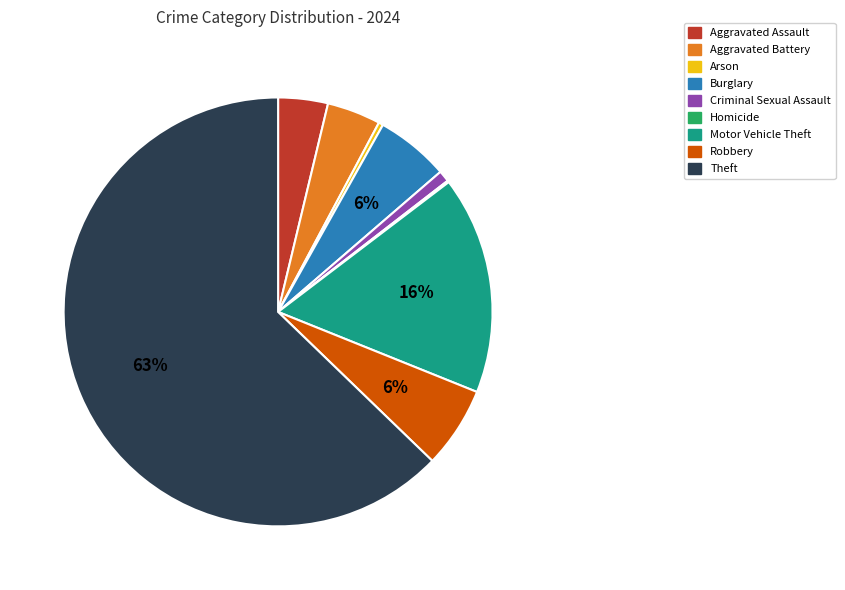

Which category has the biggest portion of the pie?

Theft